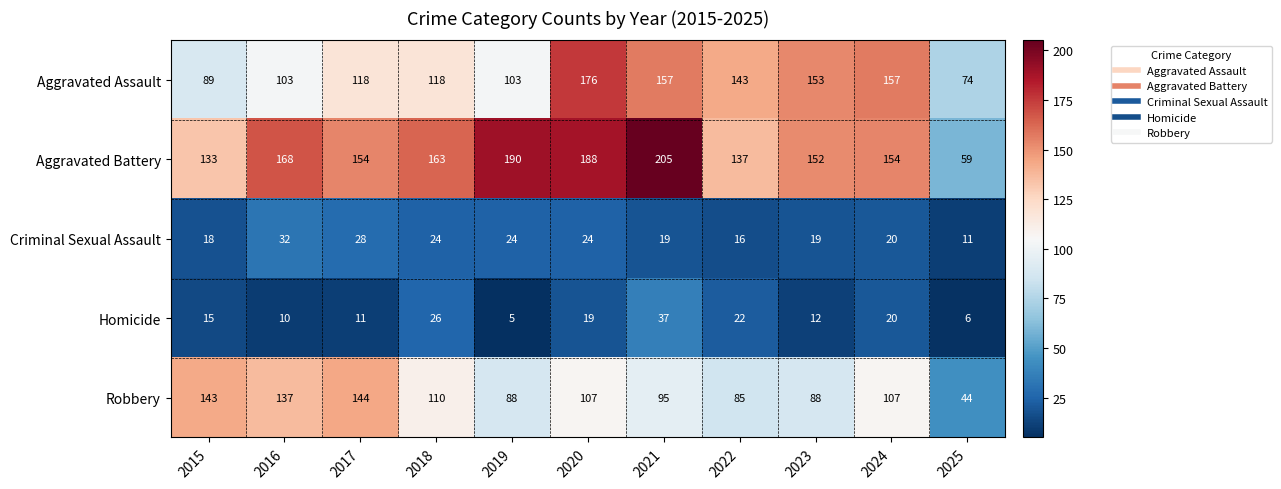

Count the number of data series in this chart.

5